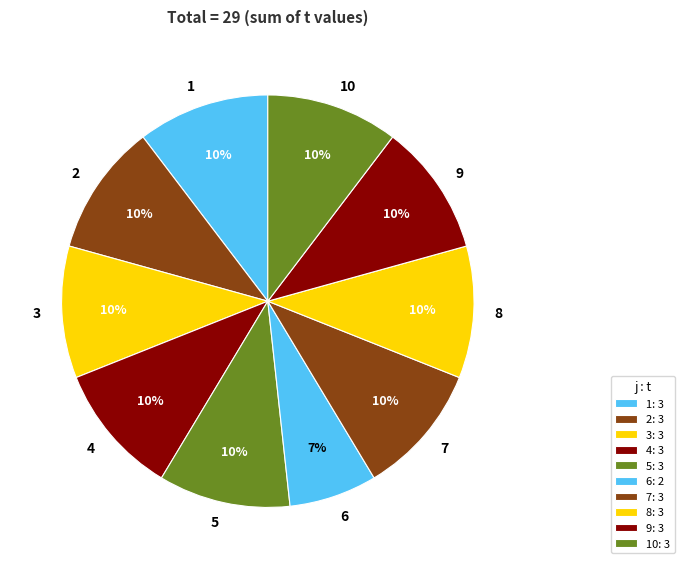

Approximately how many times larger is the value at 8 compared to 5?

1.0